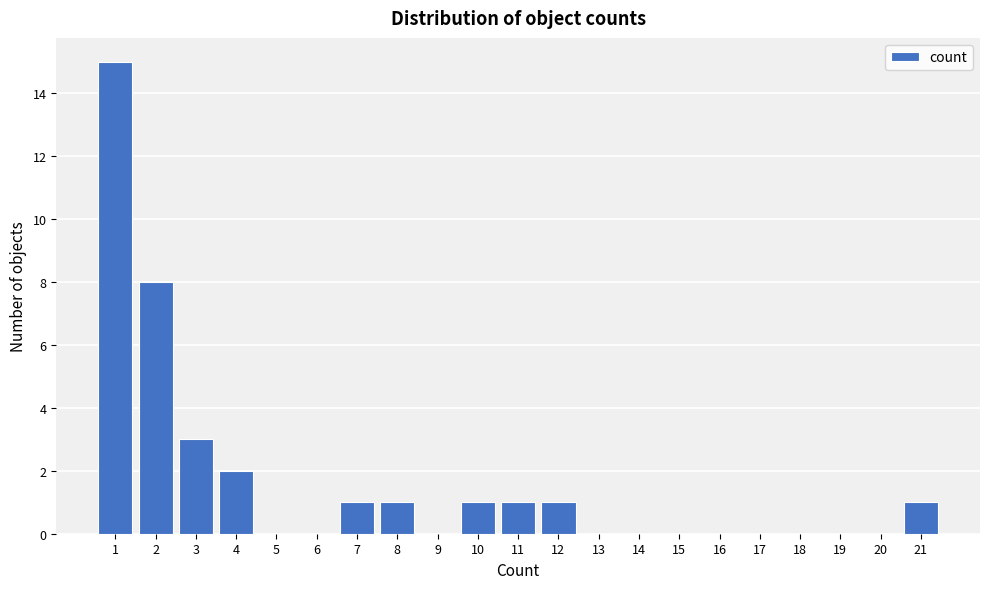

Reading right to left, transcribe all the data shown in this chart.

21=1	20=0	19=0	18=0	17=0	16=0	15=0	14=0	13=0	12=1	11=1	10=1	9=0	8=1	7=1	6=0	5=0	4=2	3=3	2=8	1=15